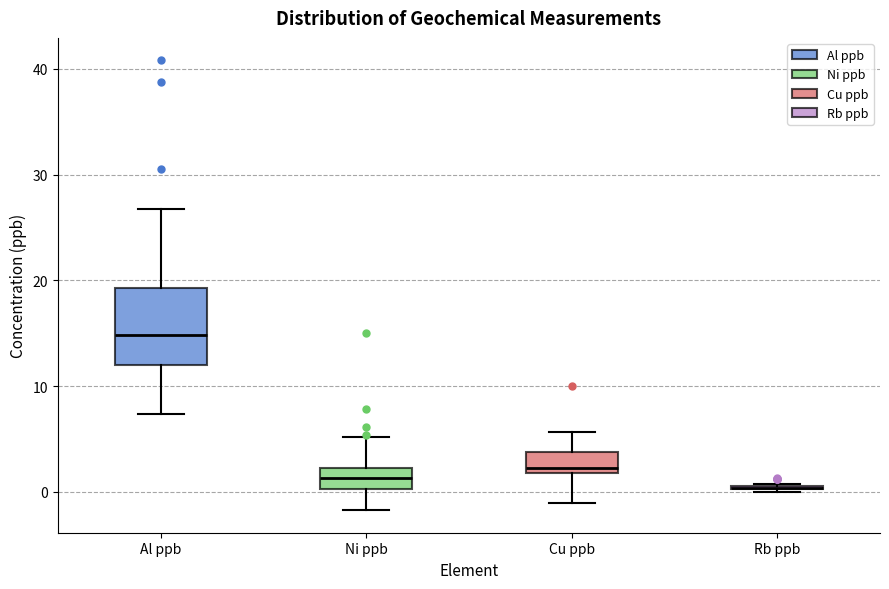

Comparing the boxes themselves (not the whiskers), which one is the tallest?

Al ppb